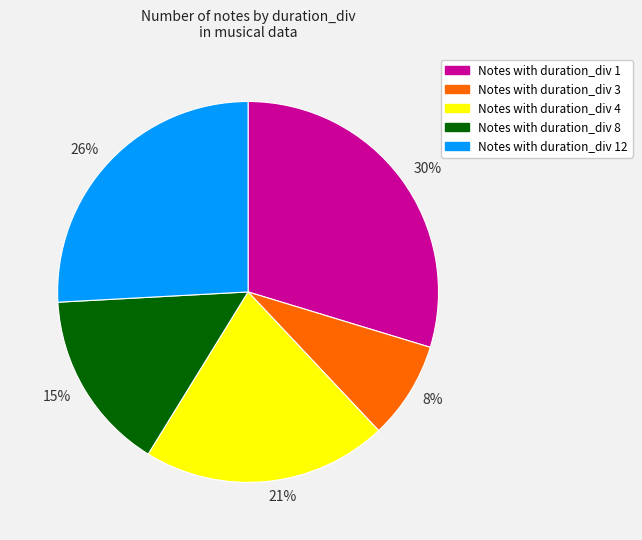

What percentage is the 30% slice, to the nearest percent?

30%